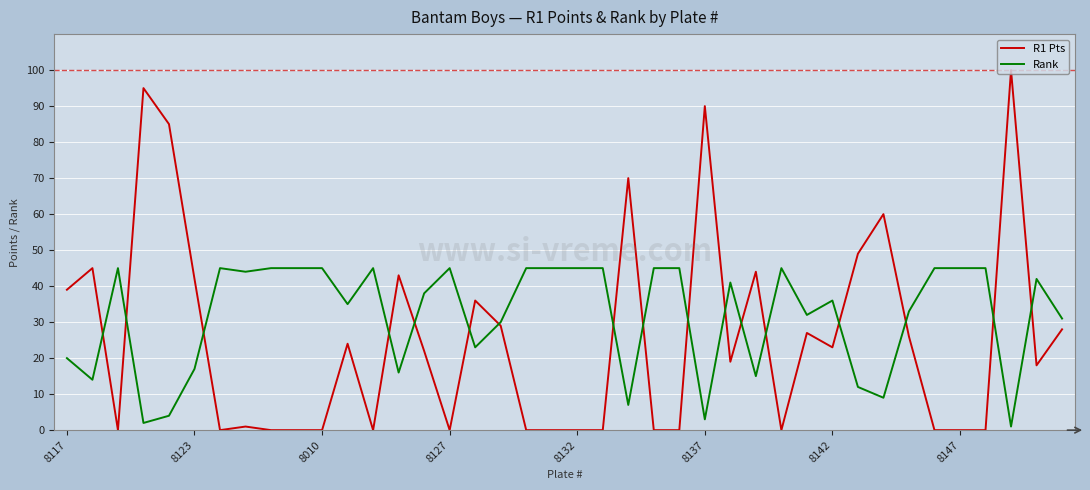

What is the maximum value for Rank?

45